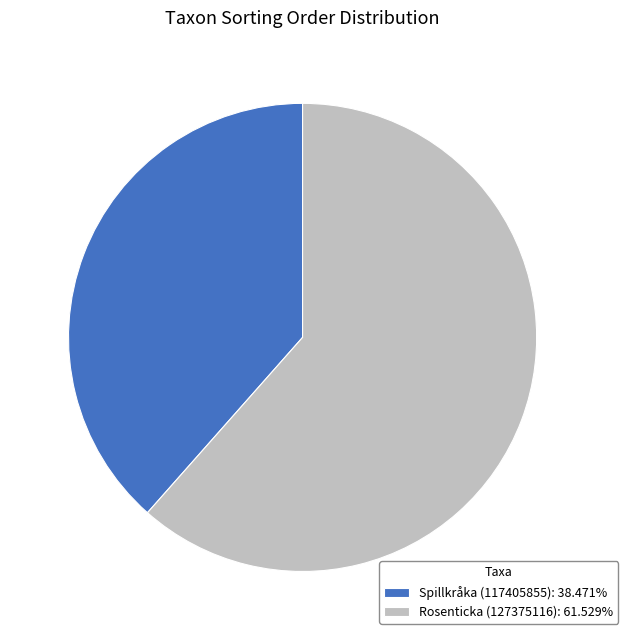

Do Spillkråka (117405855): 38.471% and Rosenticka (127375116): 61.529% together represent more than half of the pie?

Yes